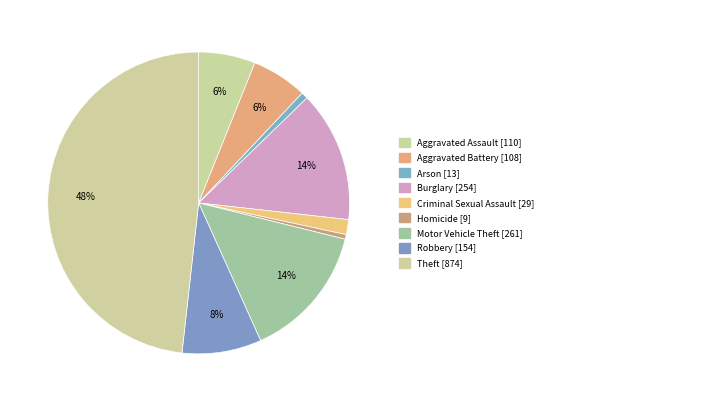

Count the number of slices in the pie.

9